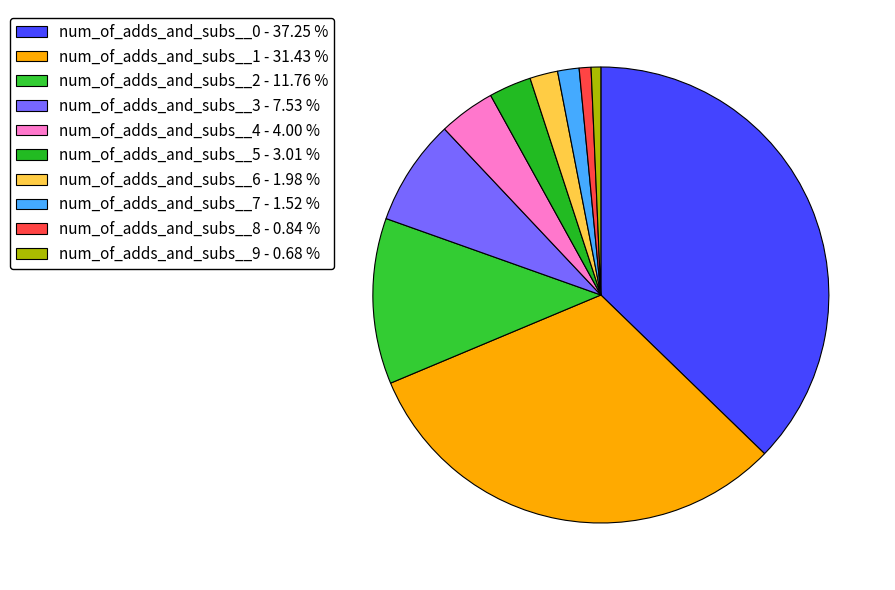

How many slices are in this pie chart?

10